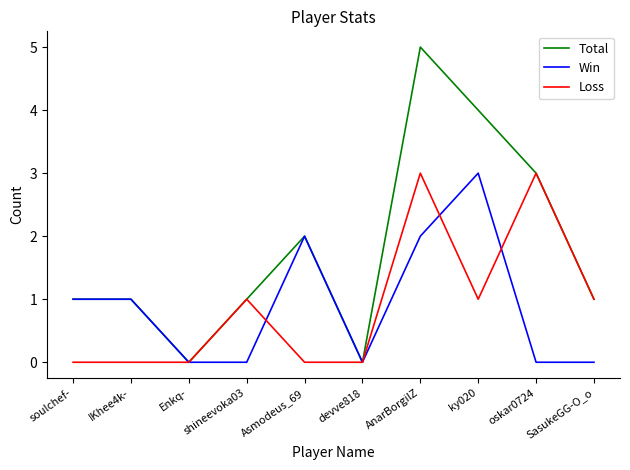

What are all the series names shown in the legend?

Total, Win, Loss